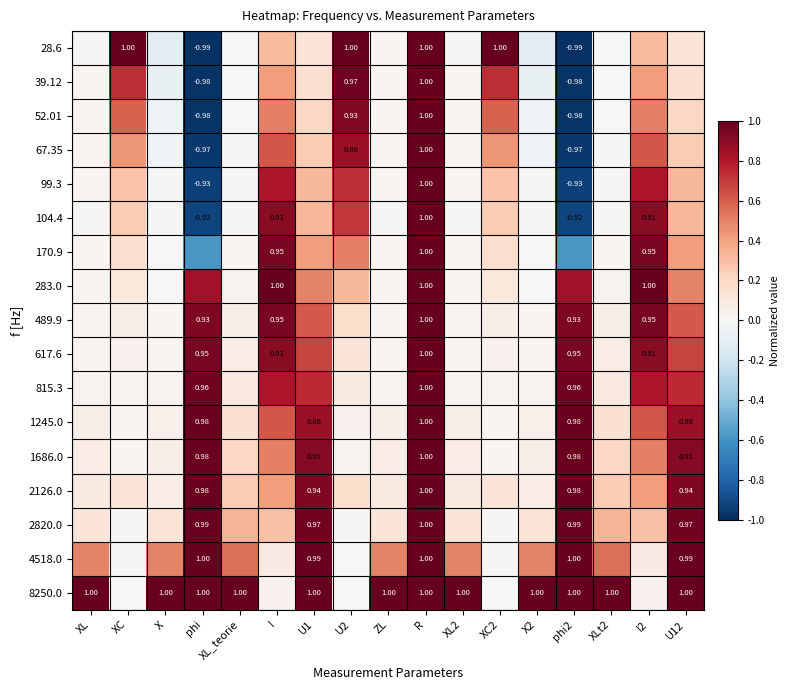

The value of 2126.0 at XL2 is 0.0. True or false?

False